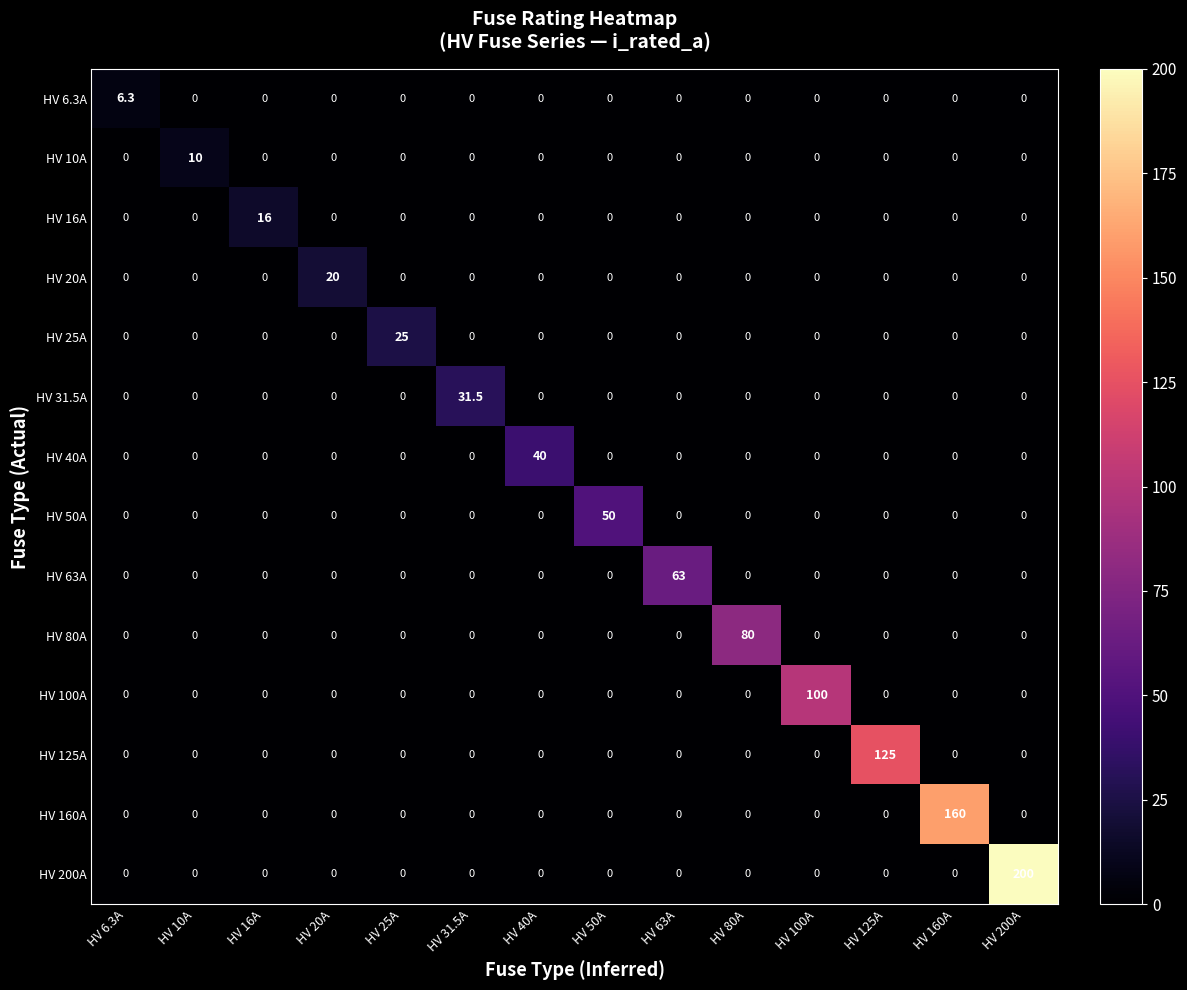

Which series has the widest spread of values?

HV 200A